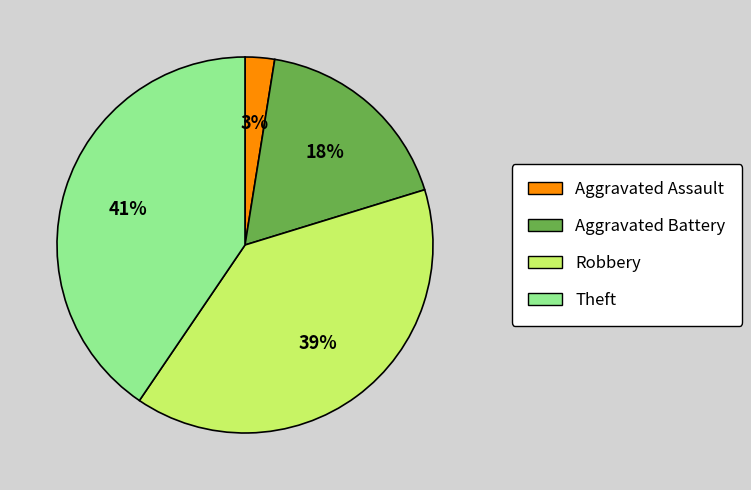

To the nearest percent, what is the difference between the largest and smallest slice percentages?

38%